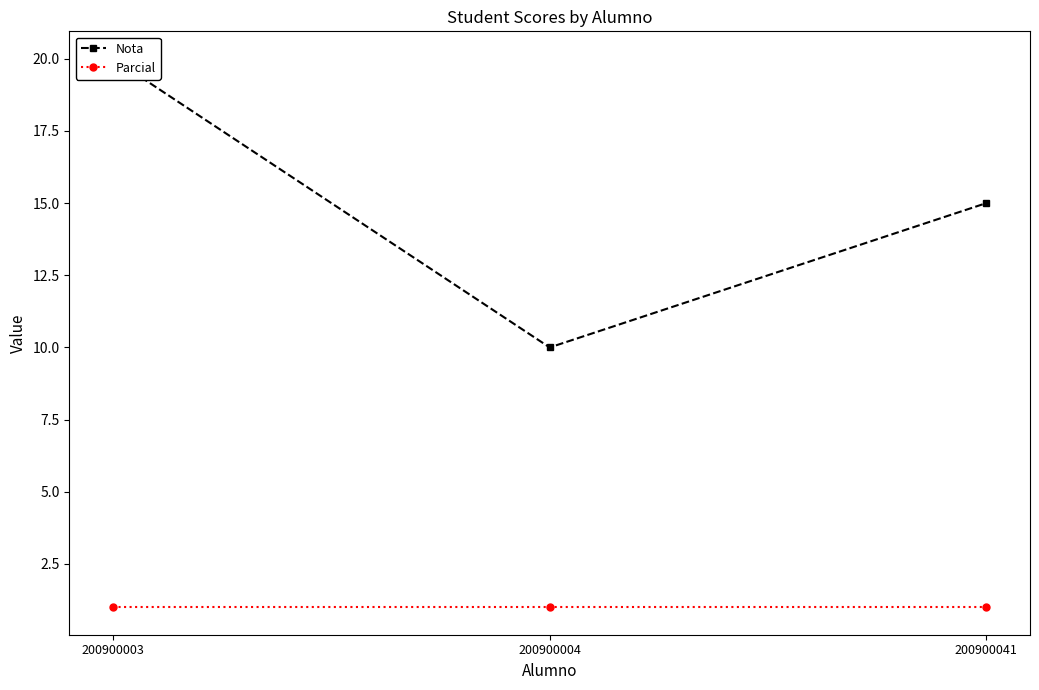

The value of Nota at 200900004 is 10. True or false?

True